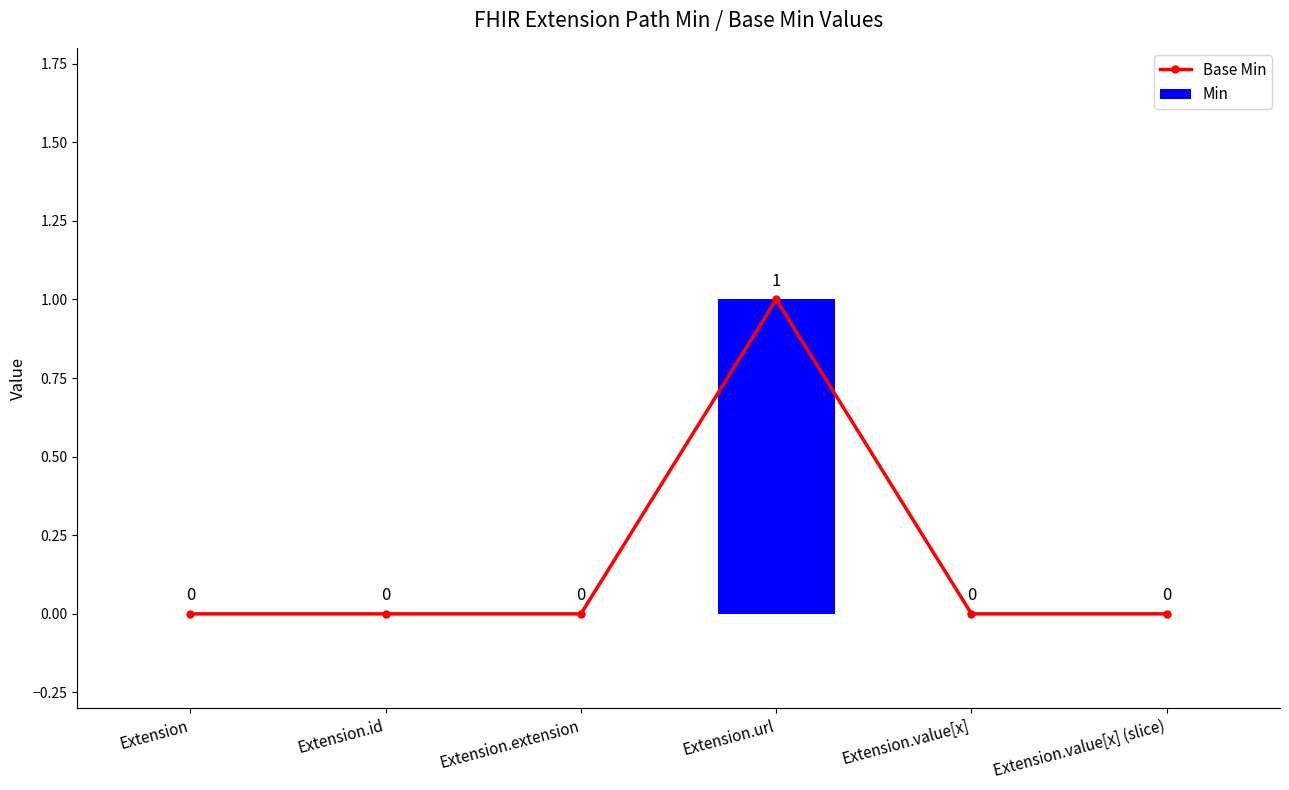

How many groups of bars are there?

6